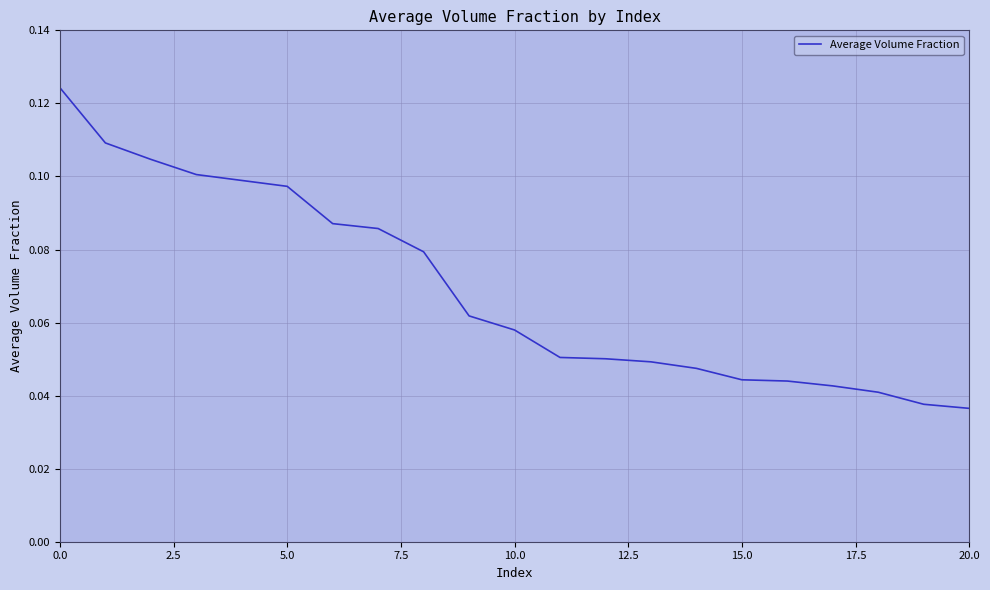

Does the chart display data point markers on the line(s)?

No